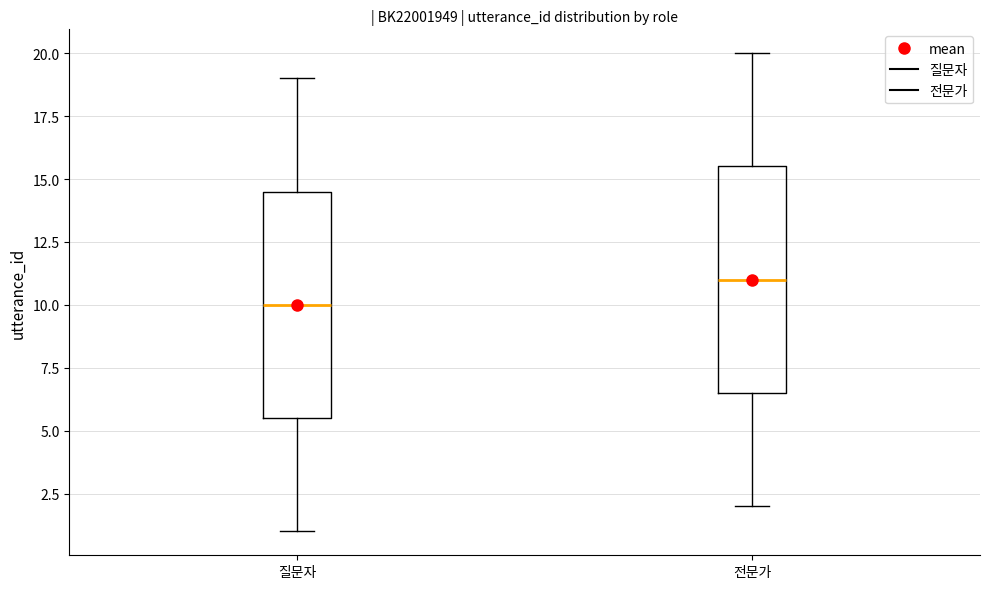

Reading left to right, transcribe this box plot: for each box, give where its median line is, the range the box spans, and where its two whiskers end, as read against the y-axis. The values are not printed on the chart, so give them approximately, as read against the axis.

질문자: median 10.0, box 5.5 to 14.5, whiskers 1.0 to 19.0
전문가: median 11.0, box 6.5 to 15.5, whiskers 2.0 to 20.0